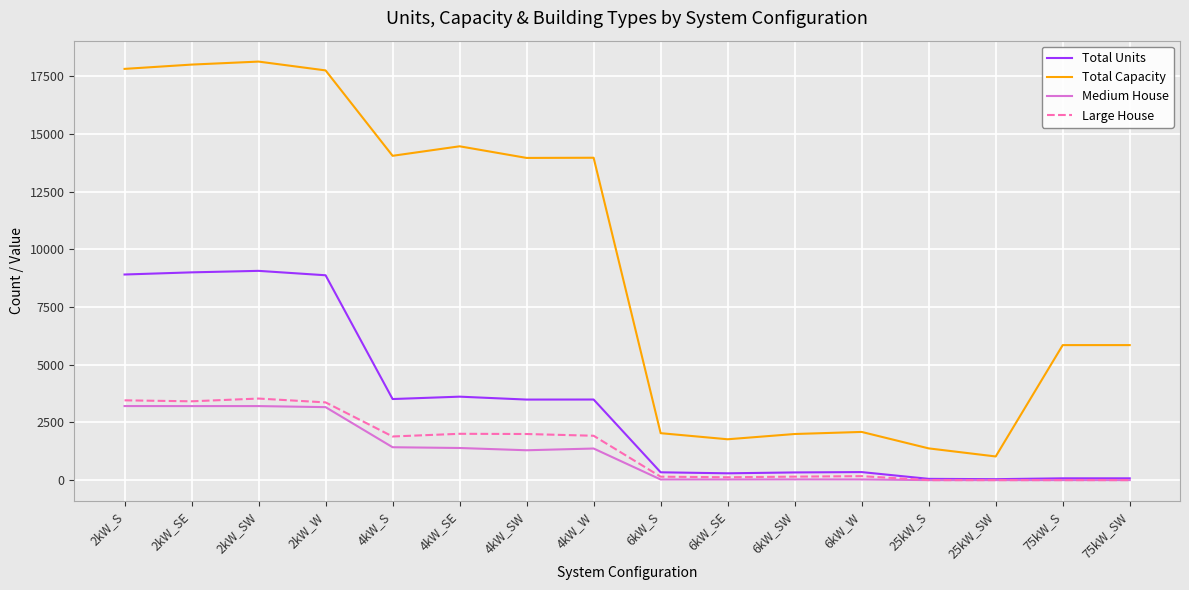

Which series has the largest range (max minus min)?

Total Capacity